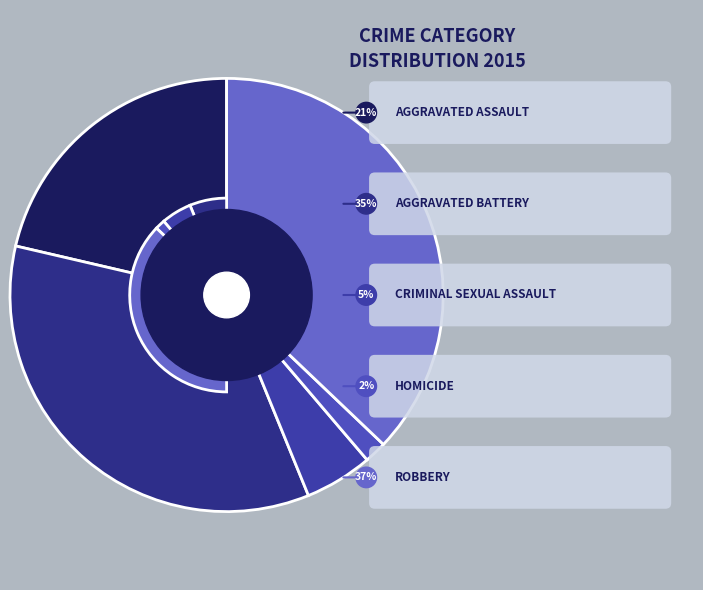

Which has a higher value, Homicide or Robbery?

Robbery